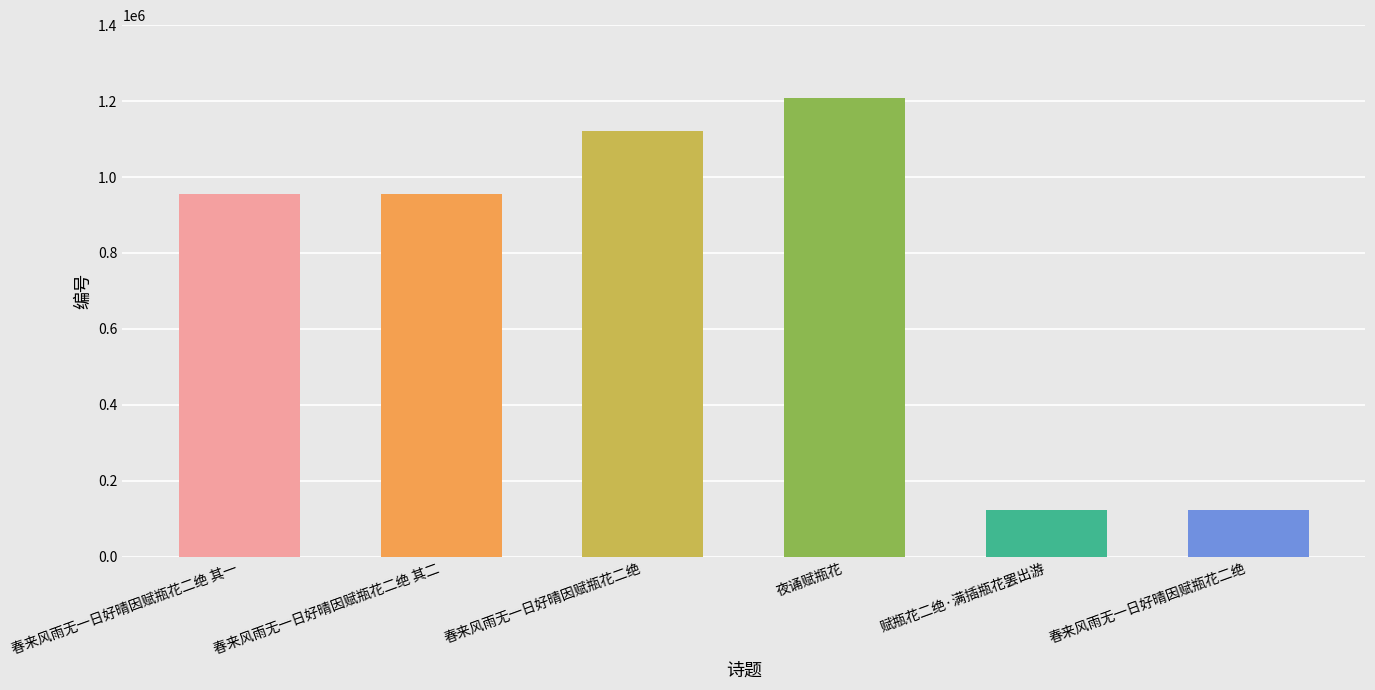

List the labels in order of value, largest first.

夜诵赋瓶花, 春来风雨无一日好晴因赋瓶花二绝, 春来风雨无一日好晴因赋瓶花二绝 其一, 春来风雨无一日好晴因赋瓶花二绝 其二, 赋瓶花二绝·满插瓶花罢出游, 春来风雨无一日好晴因赋瓶花二绝